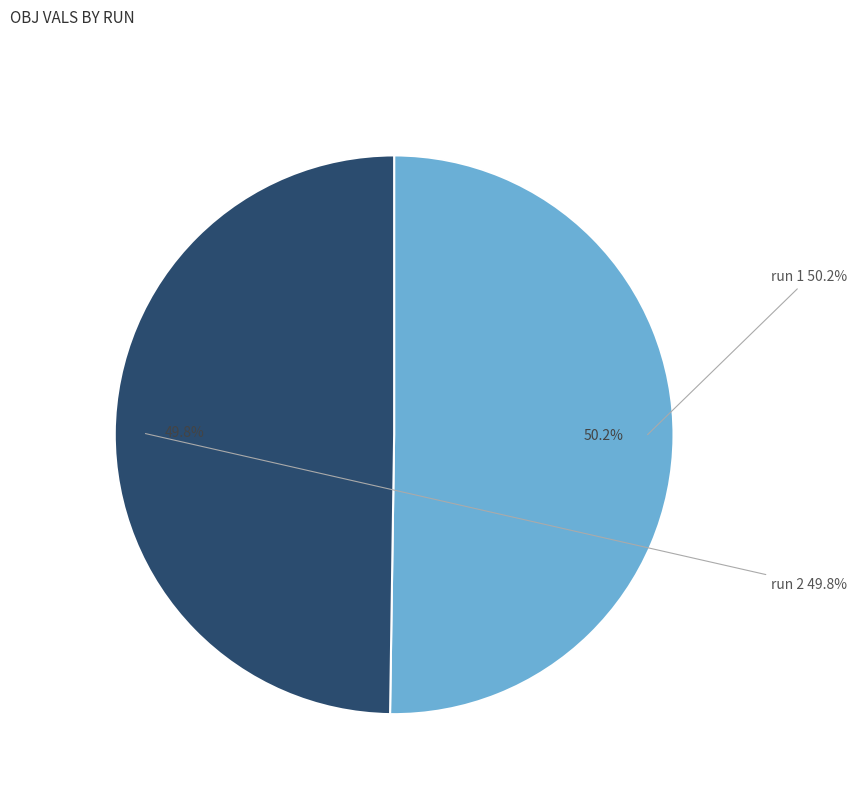

Do 1 and 2 together represent more than half of the pie?

Yes